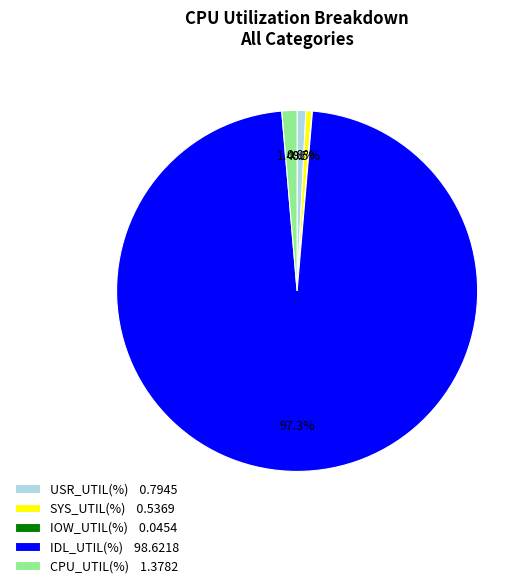

Is IDL_UTIL(%) 98.6218 the majority of the pie?

Yes